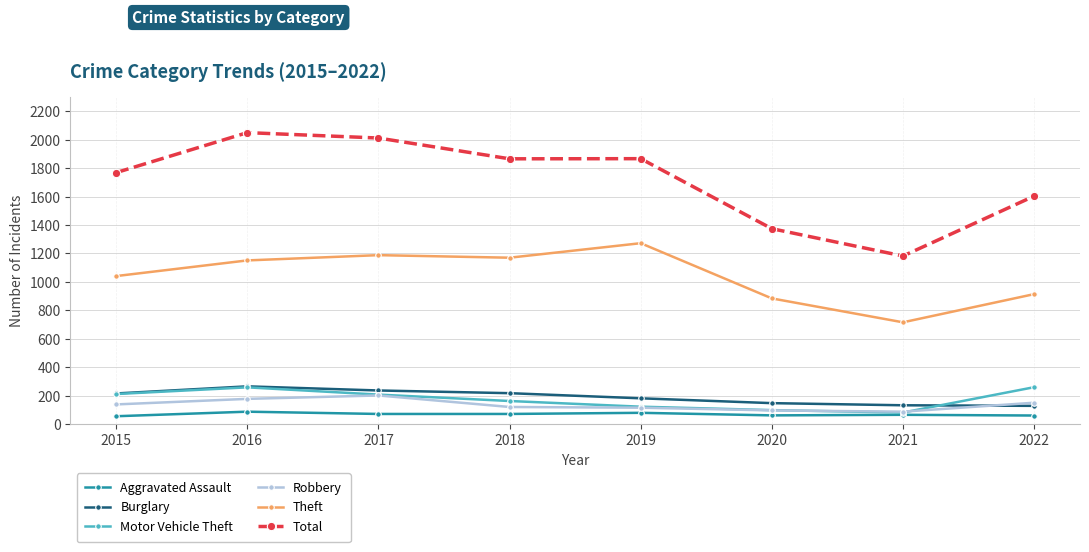

Does the chart have visible grid lines?

Yes